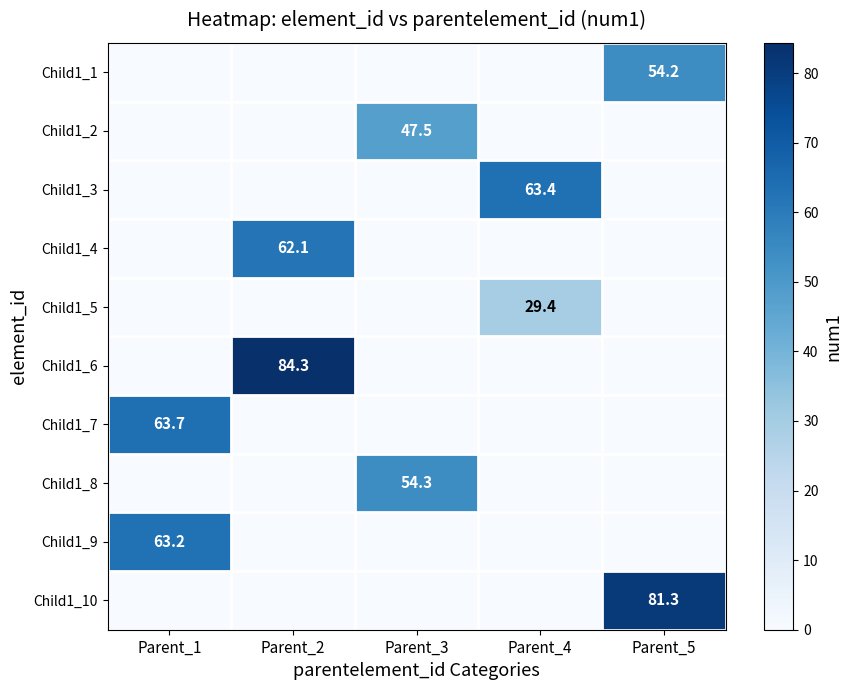

List the series in order of their peak value, lowest first.

Child1_5, Child1_2, Child1_1, Child1_8, Child1_4, Child1_9, Child1_3, Child1_7, Child1_10, Child1_6